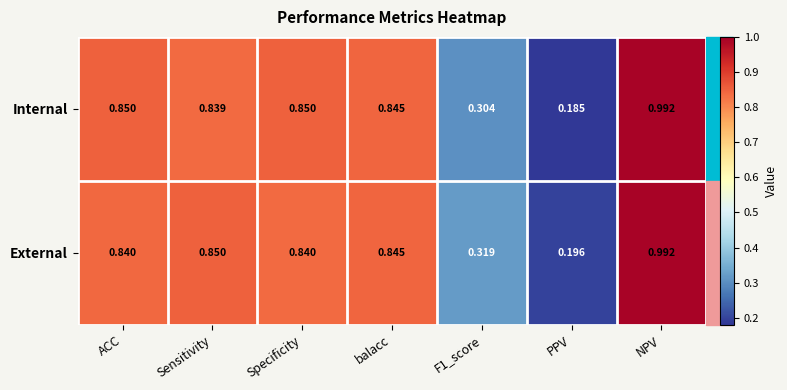

Where is Internal nearest to the value 0?

PPV